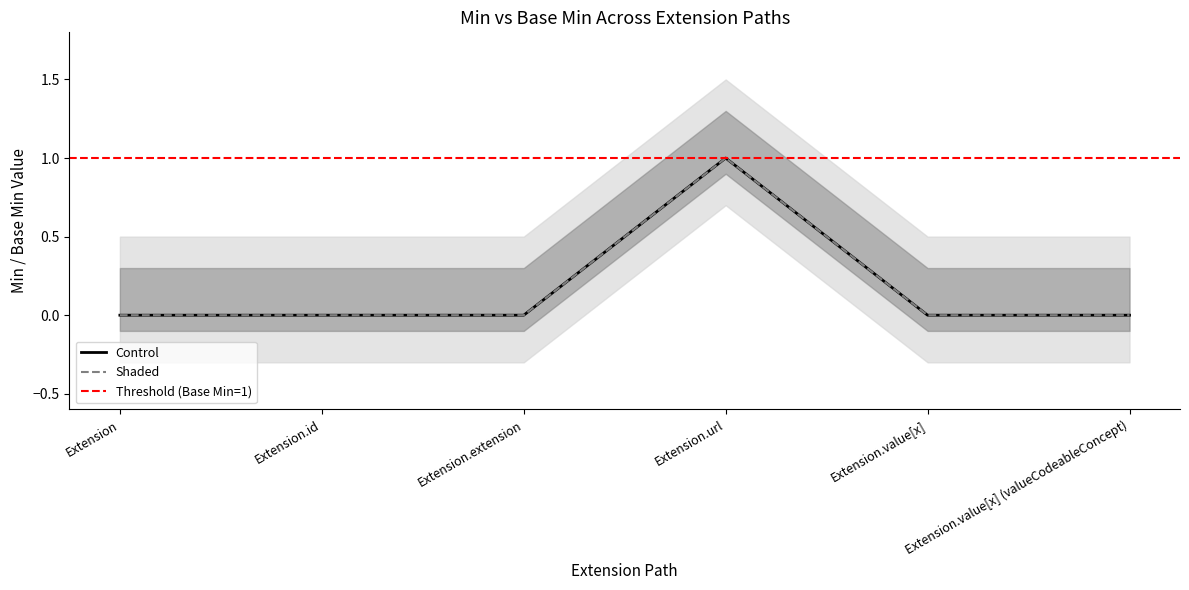

Is the value of Shaded at Extension greater than the value of Control at Extension.value[x]?

No